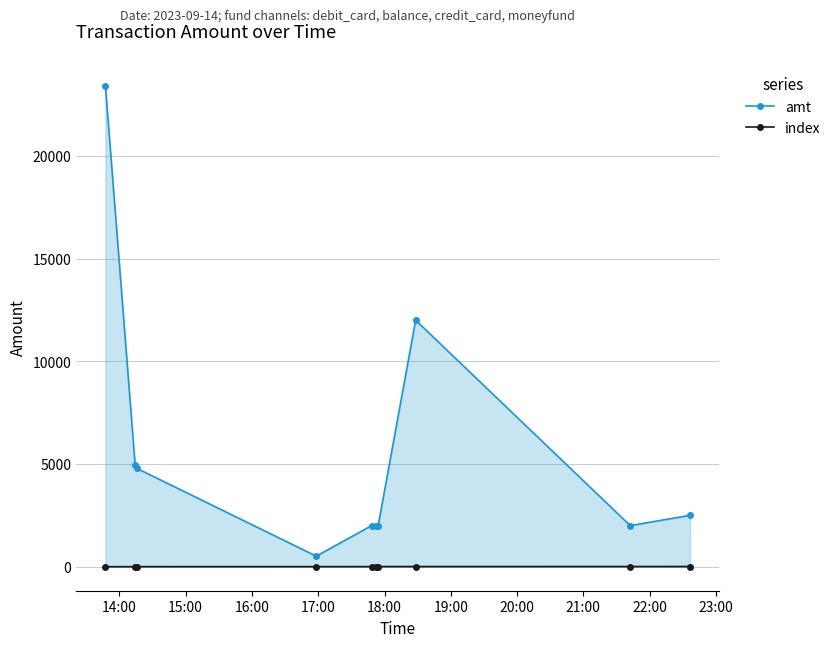

True or false: index and amt cross at least once.

False